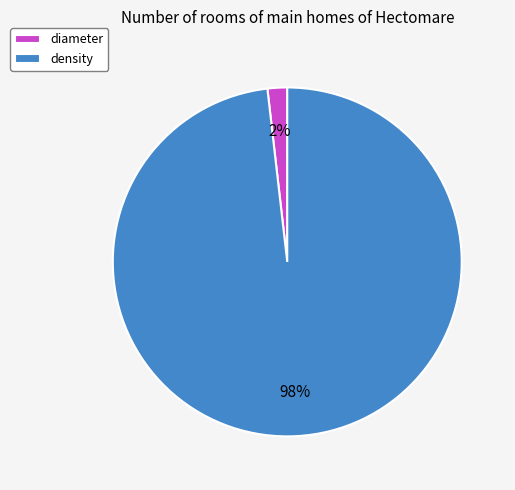

Is there a majority slice in this chart?

Yes